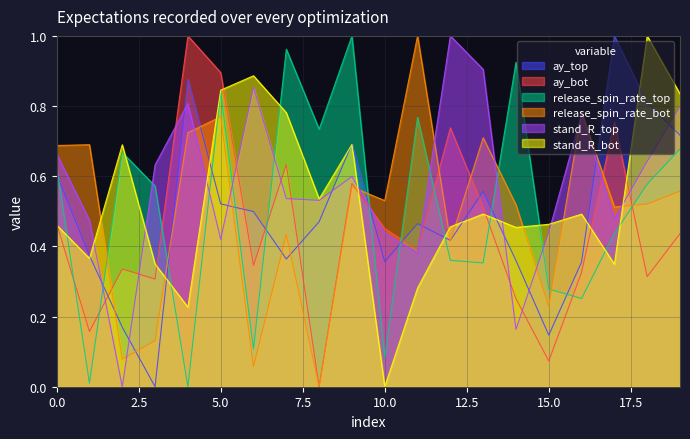

How many positive values does the stand_R_bot series have?

19